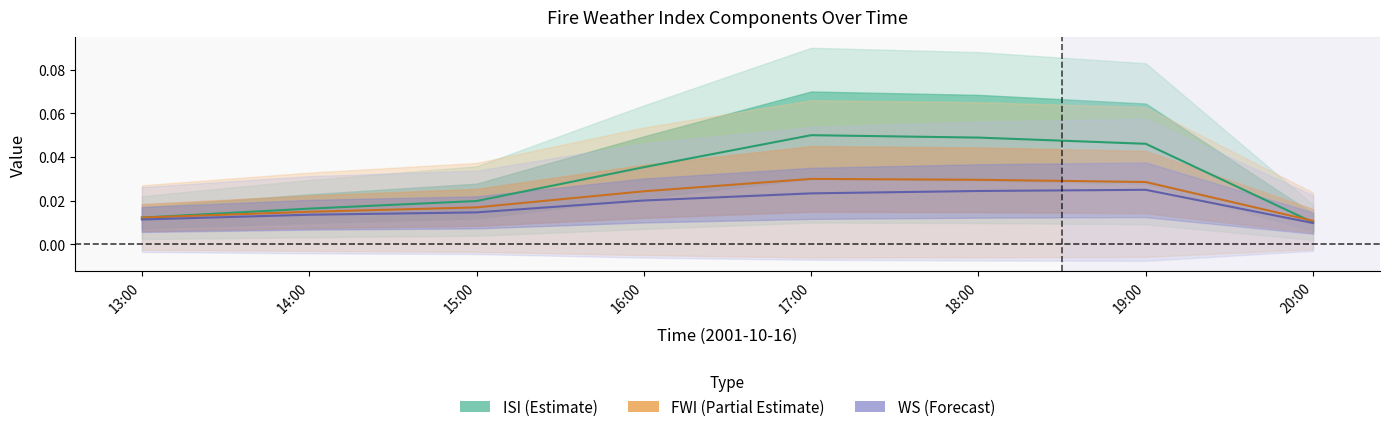

Reading left to right, what are all the values shown in this chart?

ISI: 0.0	0.0	0.0	0.0	0.1	0.0	0.0	0.0
FWI: 0.0	0.0	0.0	0.0	0.0	0.0	0.0	0.0
WS: 0.0	0.0	0.0	0.0	0.0	0.0	0.0	0.0